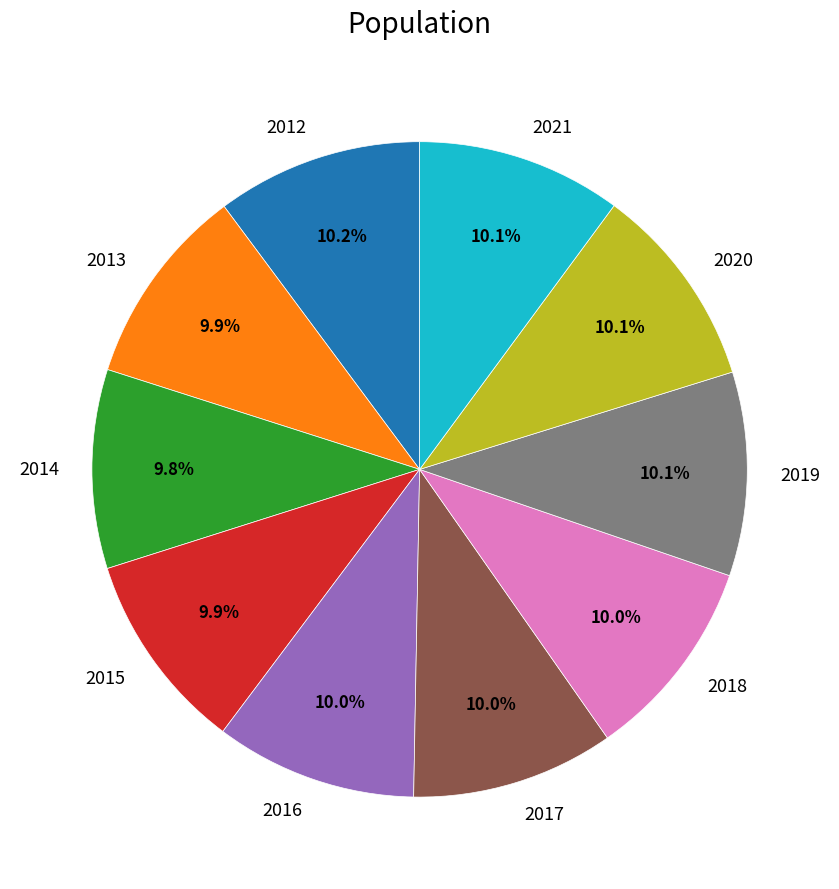

What is the total percentage of 2012 and 2018?

20.2%